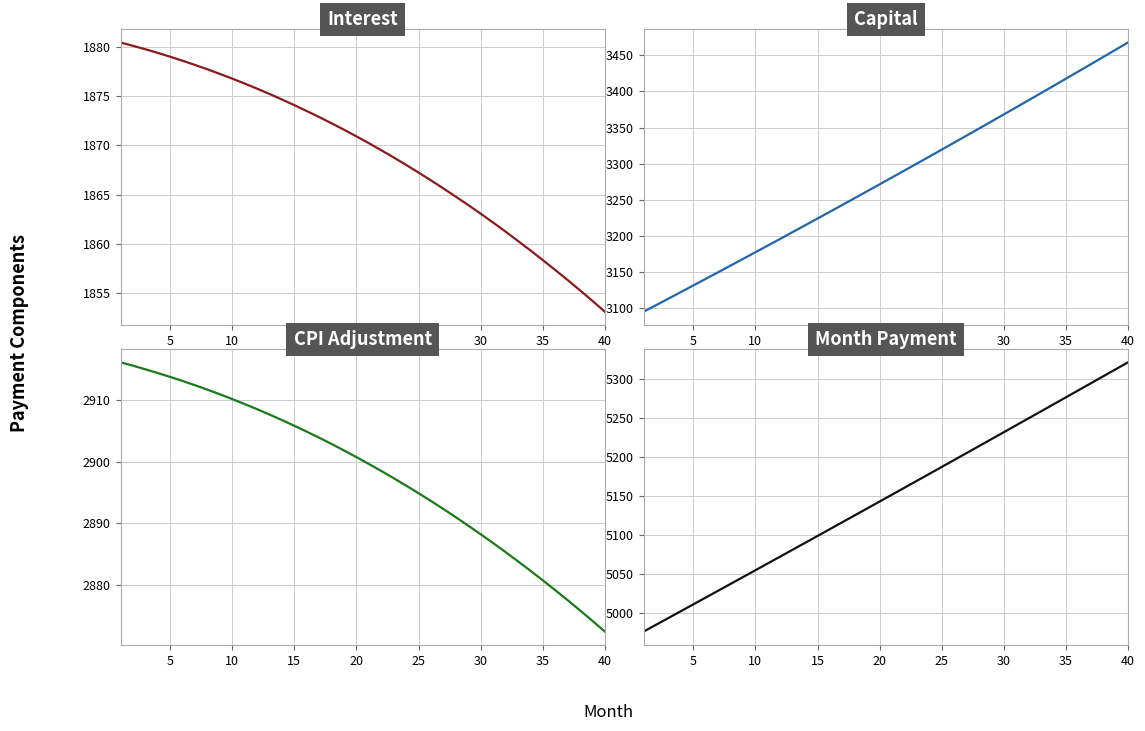

True or false: CPI Adjustment and Capital cross at least once.

False